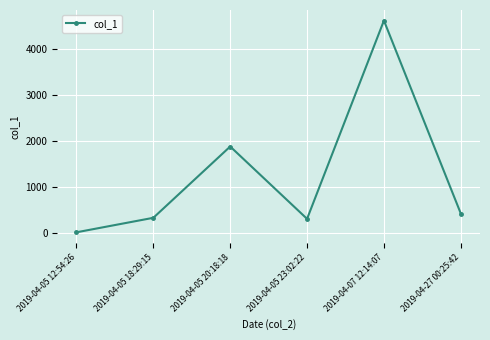

What is the label of the 6th point from the right?

2019-04-05 12:54:26